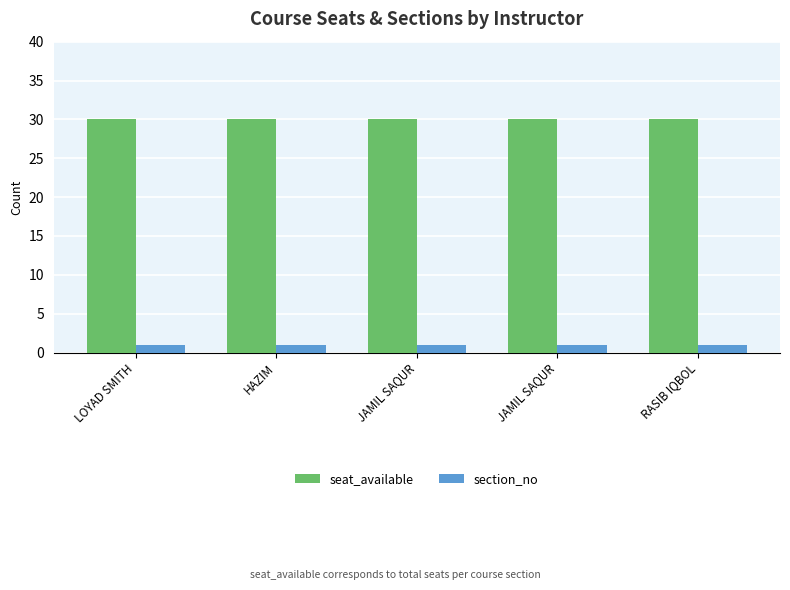

Rank the series at HAZIM from highest to lowest value.

seat_available, section_no